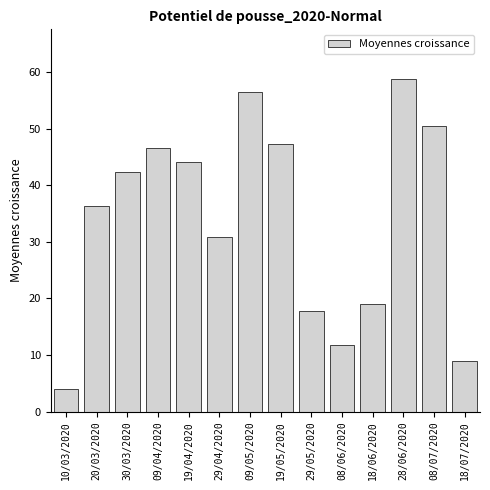

What is the average value?

33.9